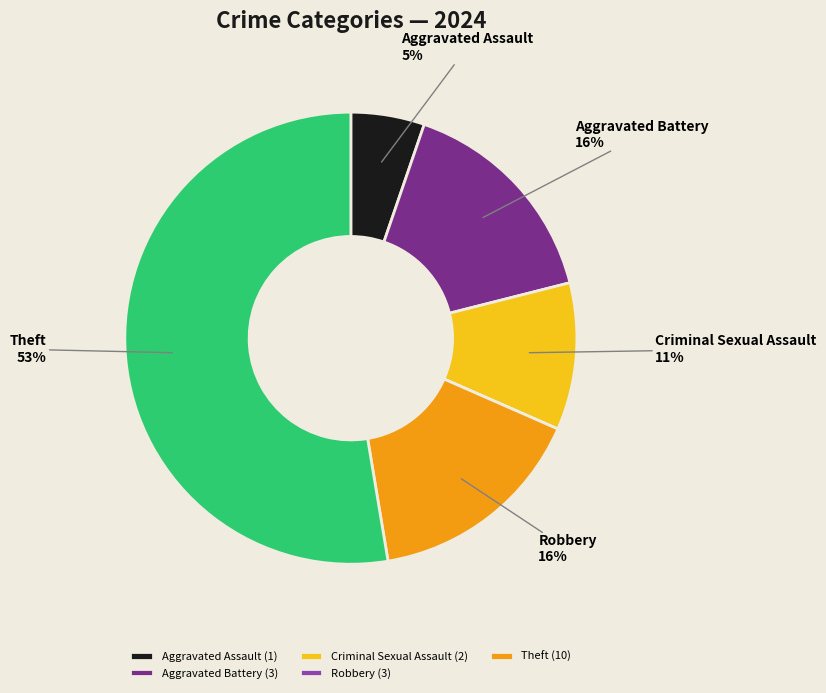

To the nearest percent, what is the average slice percentage?

17%